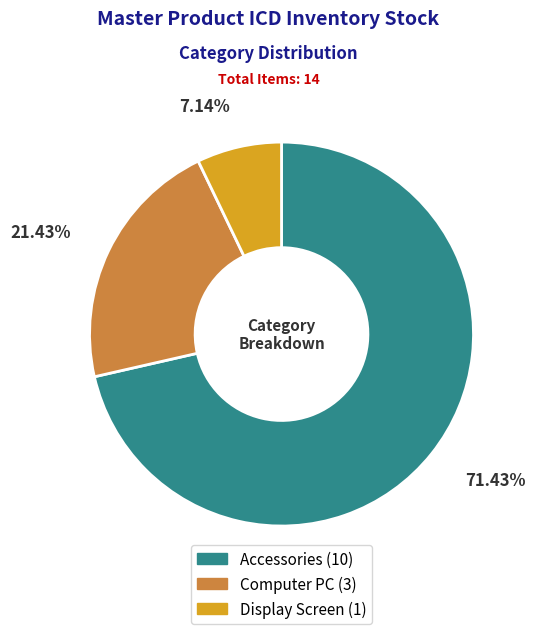

What percentage is the Display Screen slice, to the nearest percent?

7%